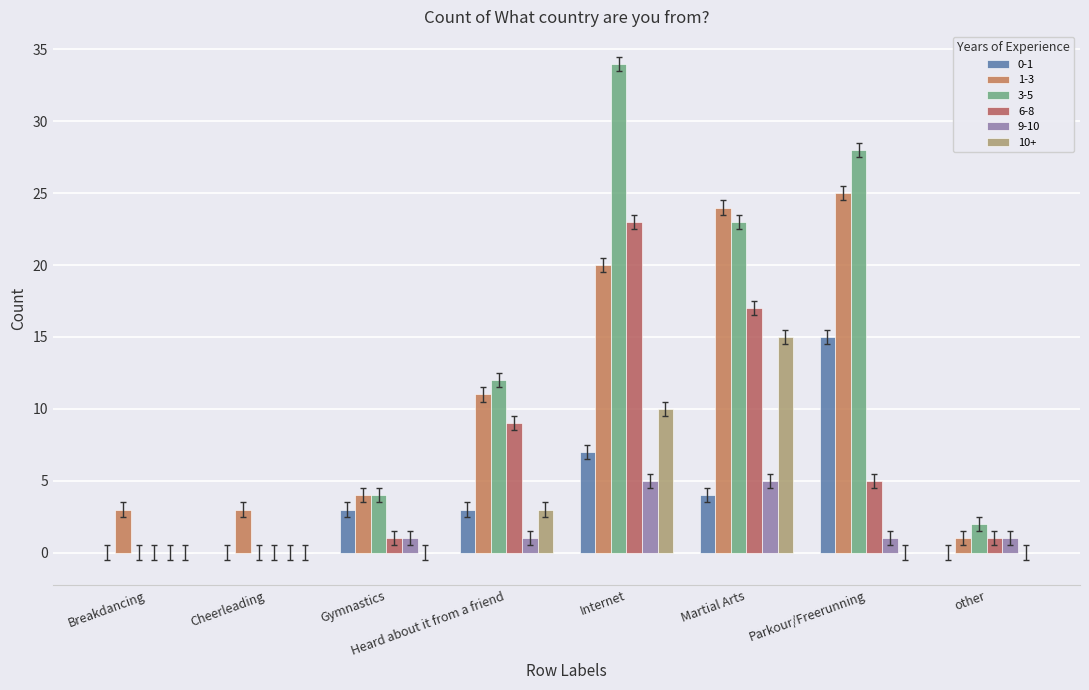

What is the average value of the 10+ series?

4